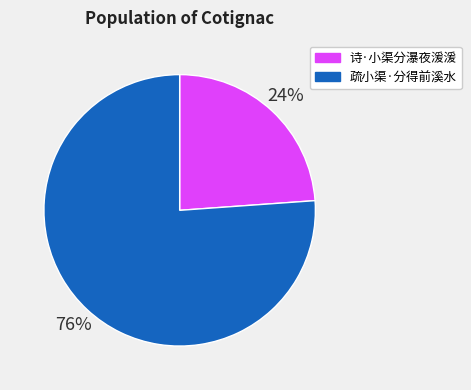

Is it true that 疏小渠·分得前溪水 is 76% of the pie?

True